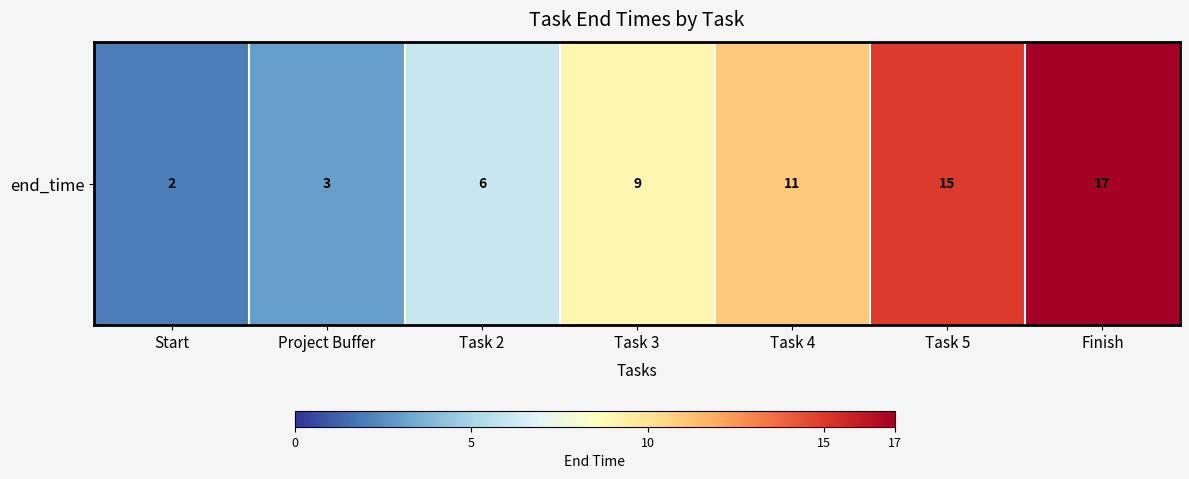

Which has a higher value, Task 3 or Finish?

Finish